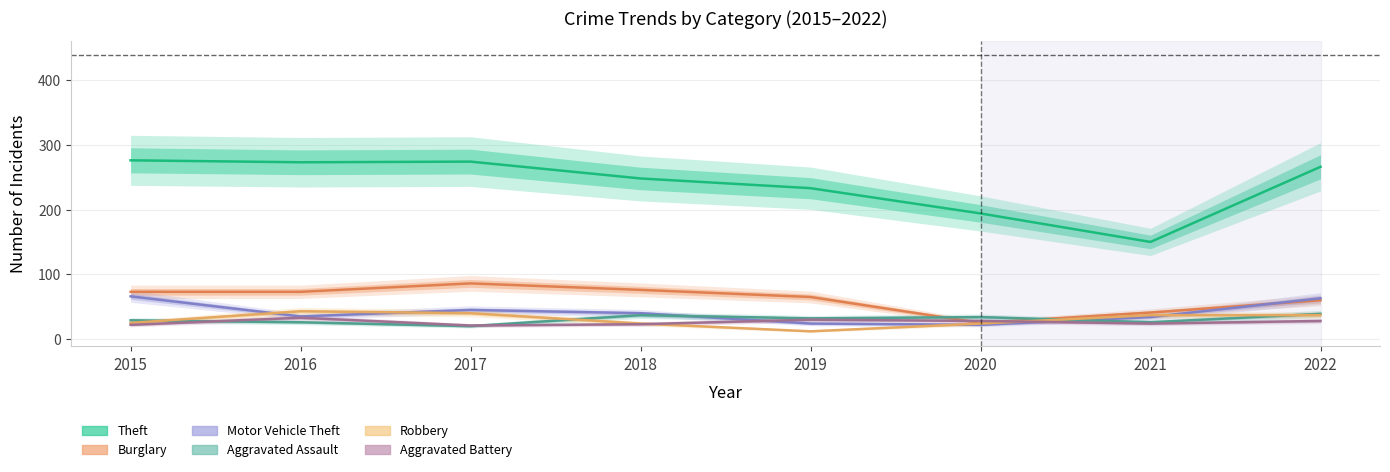

What is the difference between the second highest and minimum values in the Theft series?

124